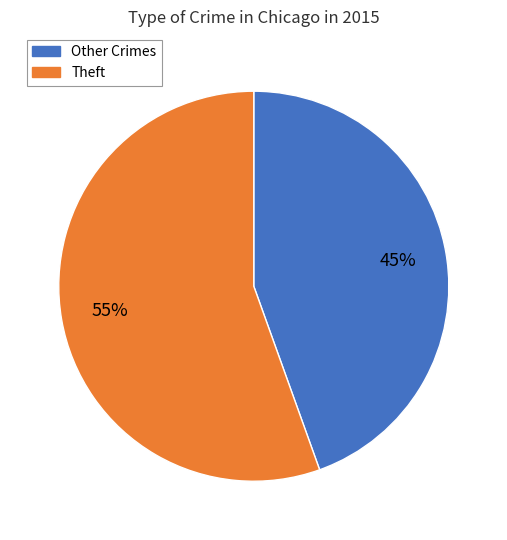

To the nearest percent, what is the average slice percentage?

50%